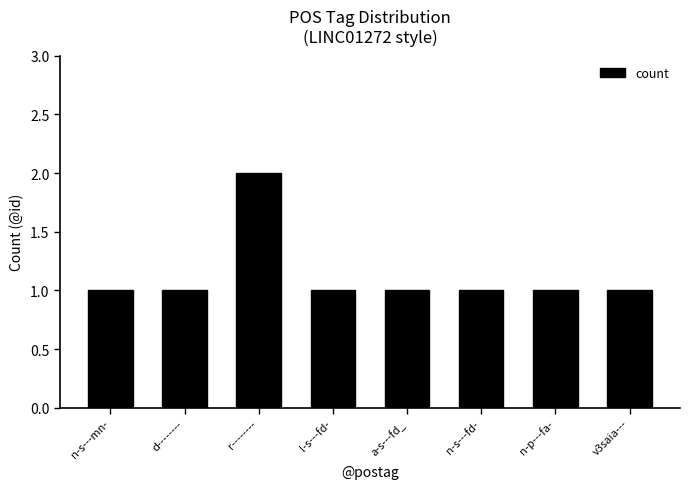

How many distinct data groups are displayed?

1